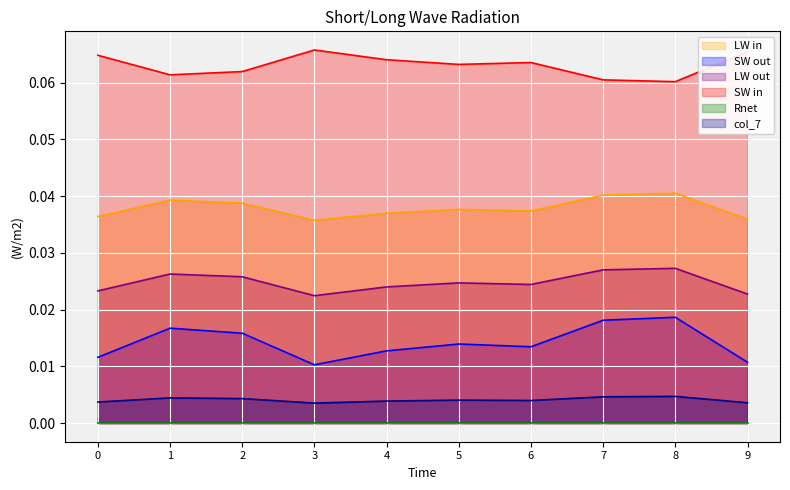

At how many categories does at least one series exceed 0?

10